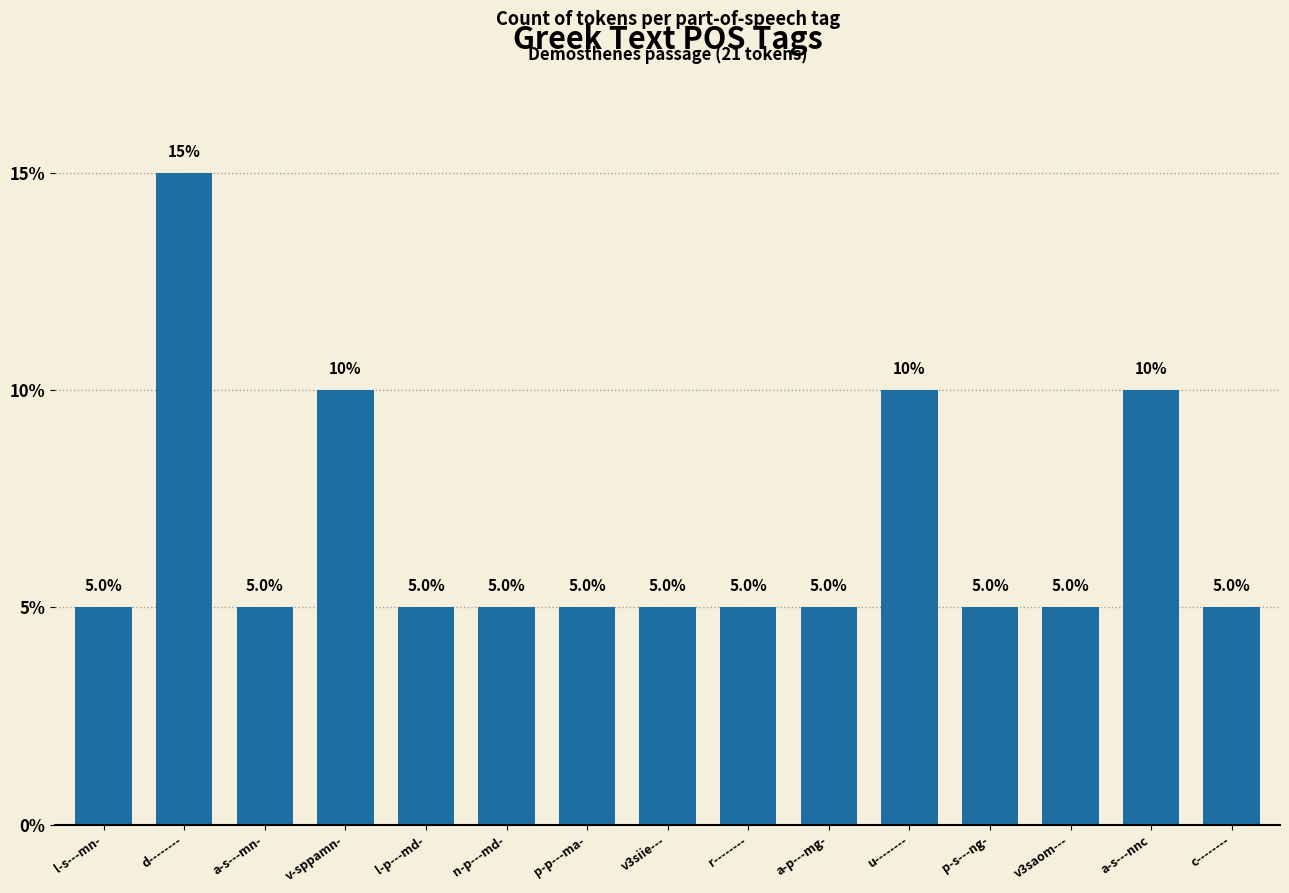

How many bars are there in total?

15